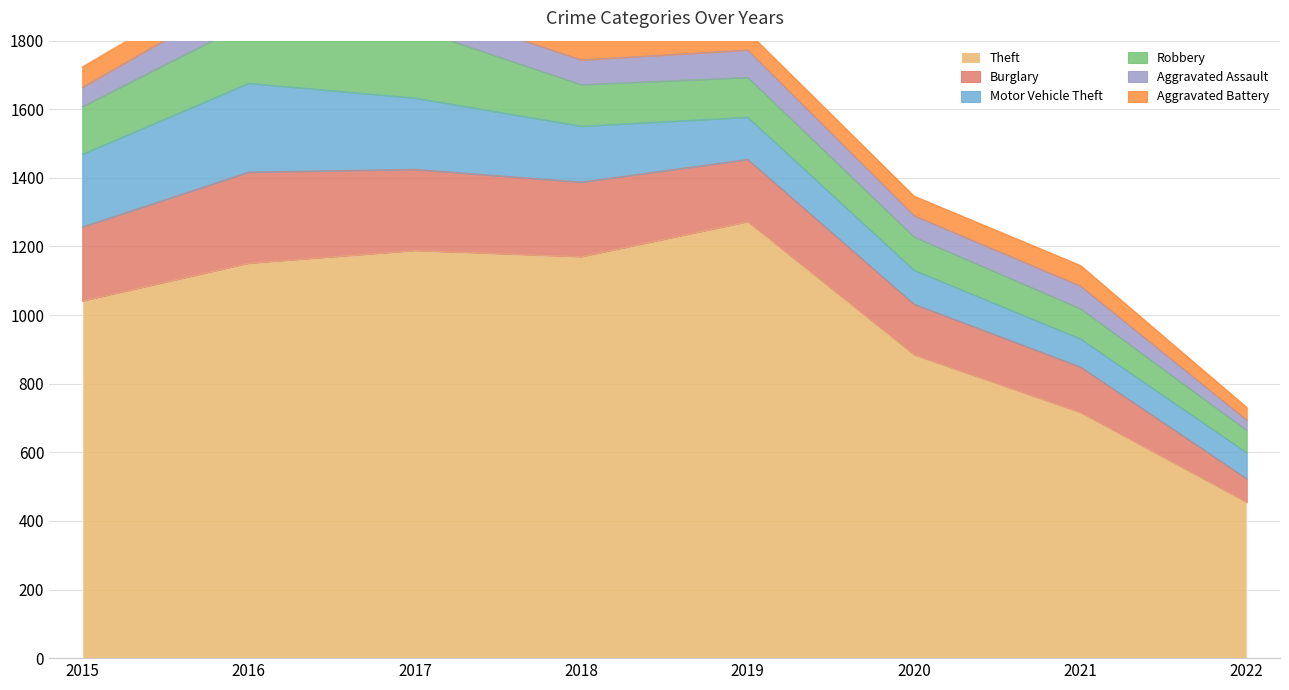

Reading left to right, transcribe all the data shown in this chart.

Theft: 1041	1151	1188	1170	1272	884	716	454
Burglary: 216	266	237	218	182	148	133	69
Motor Vehicle Theft: 212	259	208	163	123	99	82	76
Robbery: 139	178	202	121	116	97	88	65
Aggravated Assault: 56	88	72	72	80	62	66	30
Aggravated Battery: 60	66	71	86	53	57	60	37